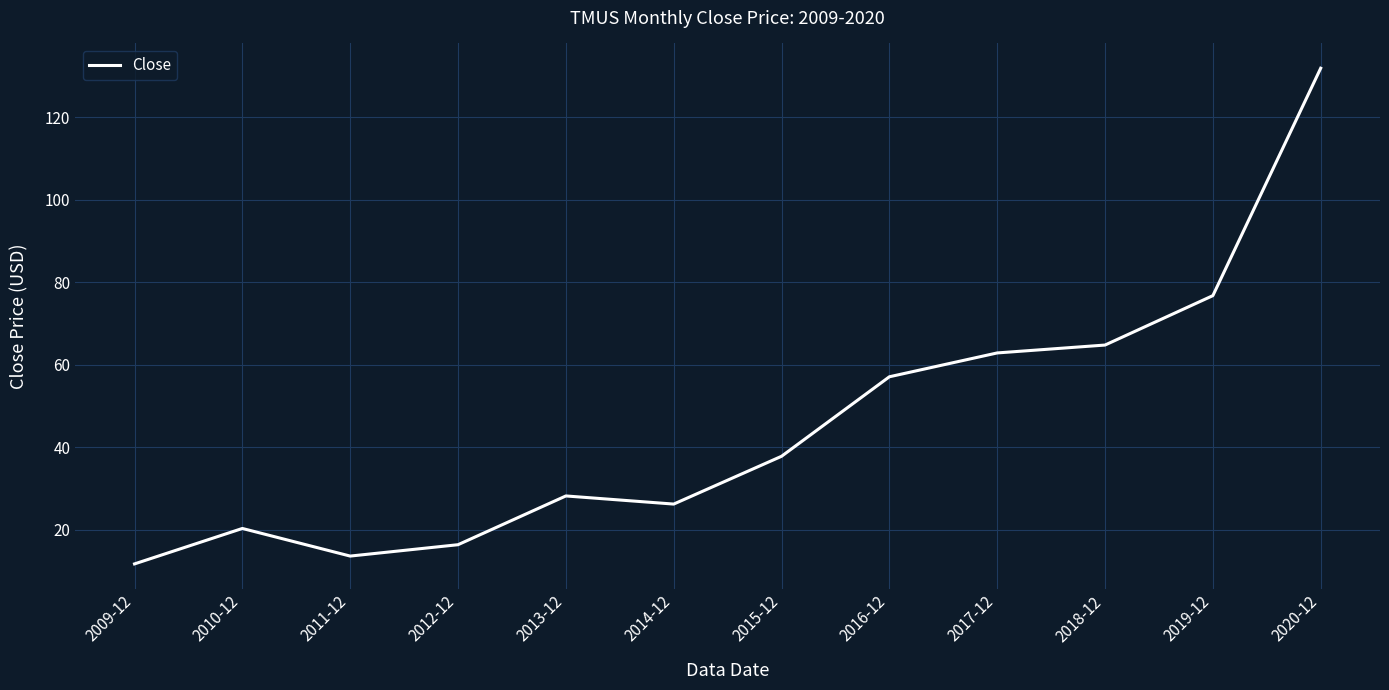

What is the smallest value displayed?

11.7